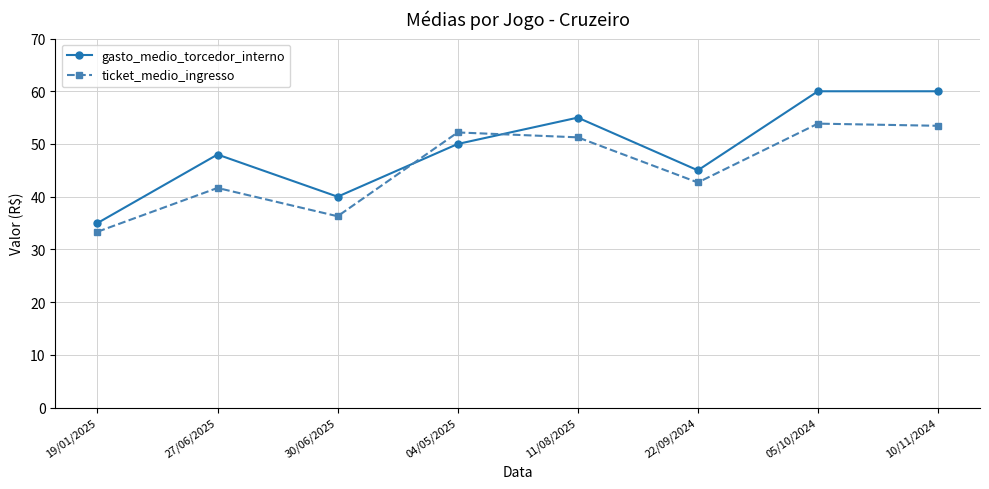

Does the chart display data point markers on the line(s)?

Yes